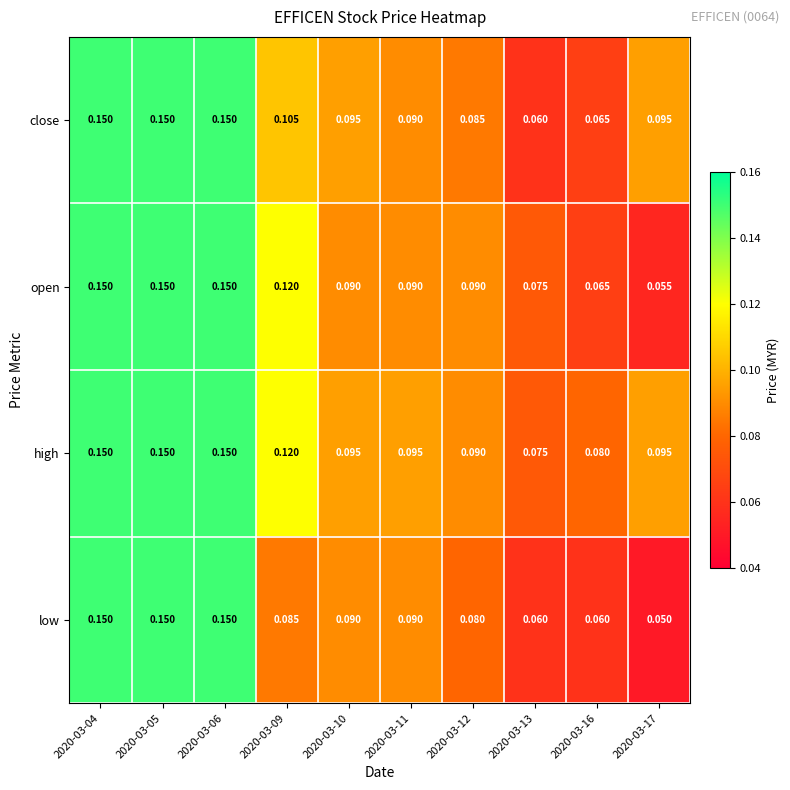

Which series has the largest range (max minus min)?

low